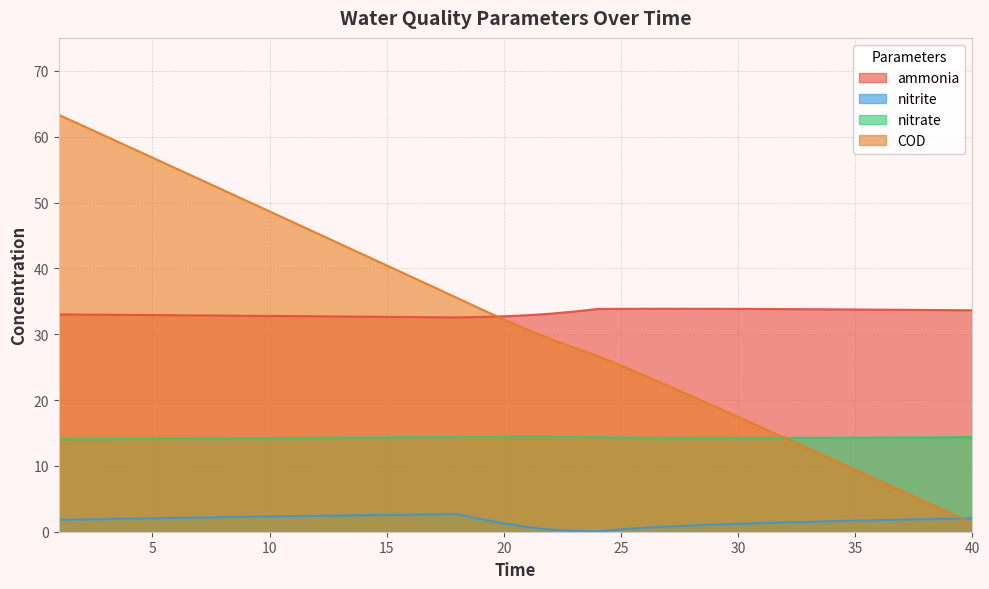

Which series changed the most between 1 and 4?

COD